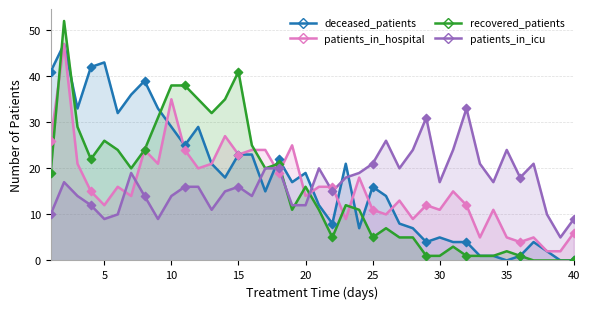

At which category is the sum across all series the highest?

2